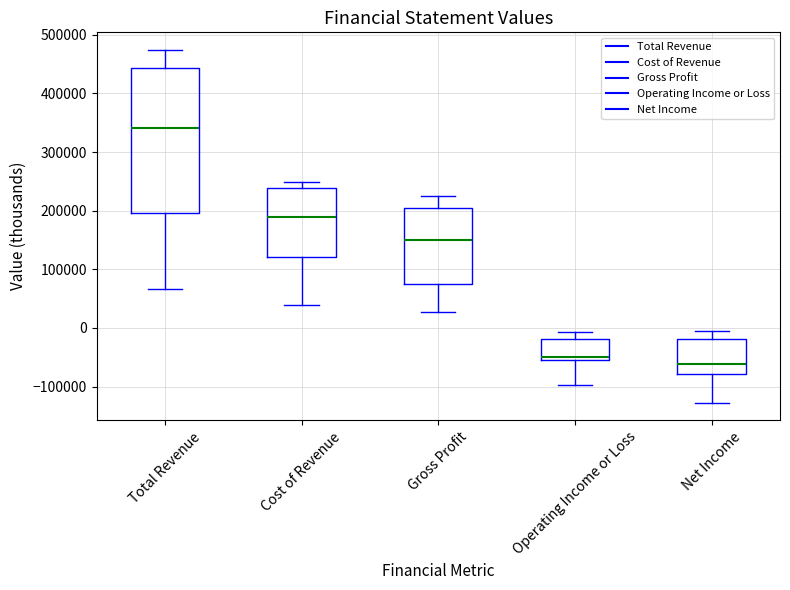

Which box is the tallest, from its lower edge to its upper edge?

Total Revenue